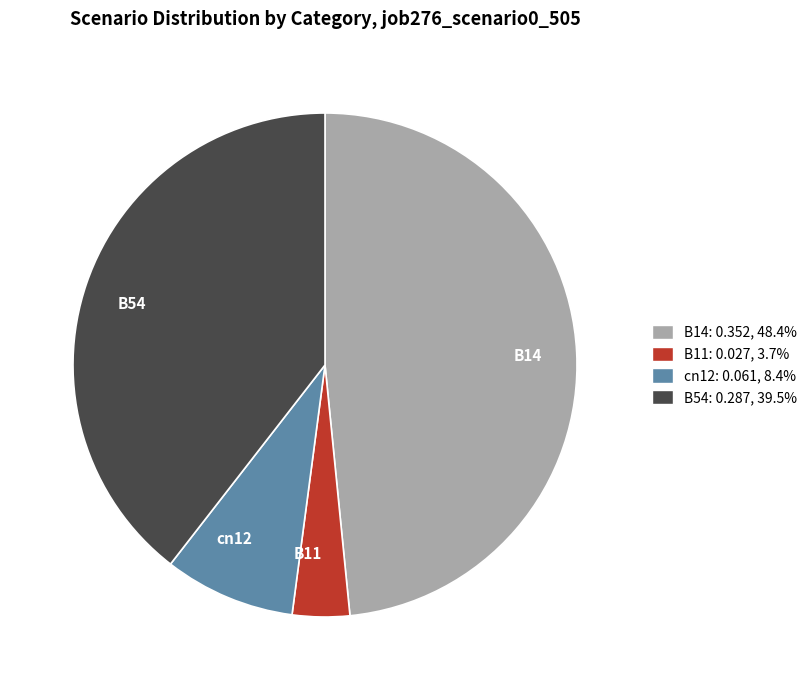

How many slices are in this pie chart?

4